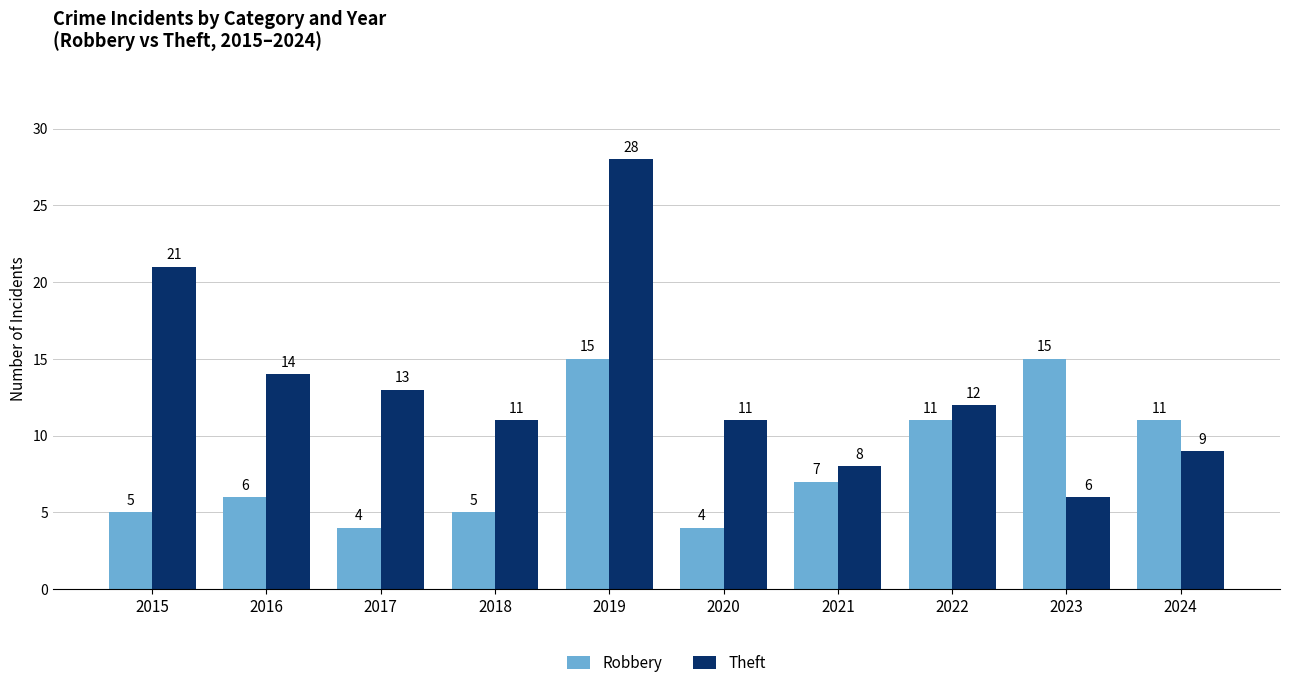

List the series in order of their overall mean, highest first.

Theft, Robbery